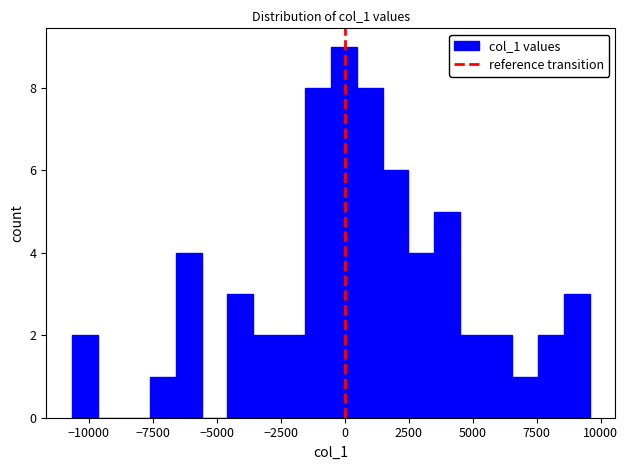

Read against the x-axis, roughly where is the centre of the tallest bar?

0